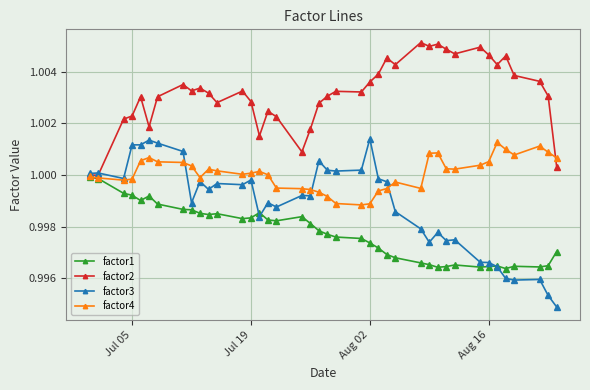

Does the chart display data point markers on the line(s)?

Yes